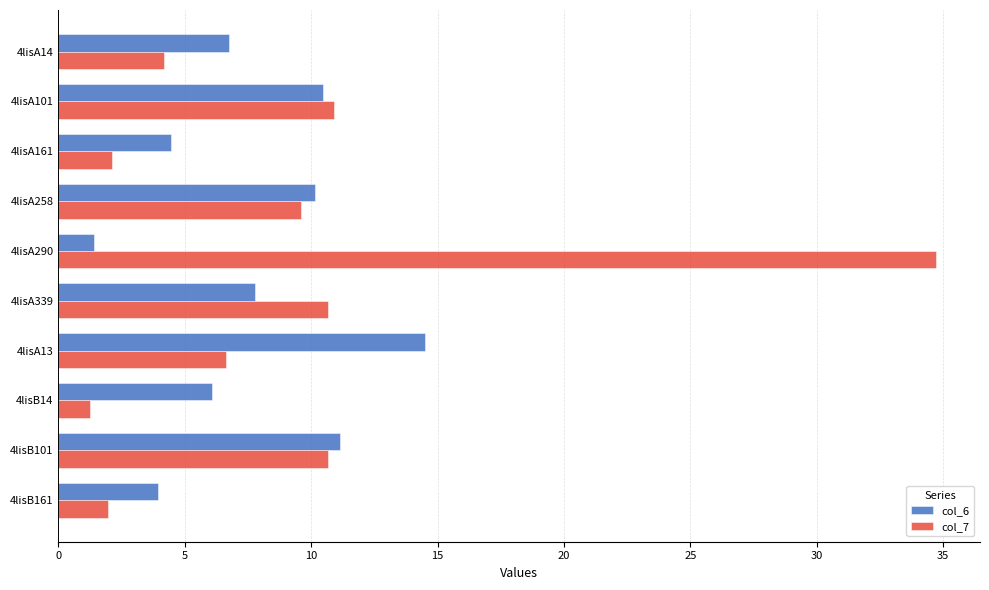

How many series are shown in this chart?

2